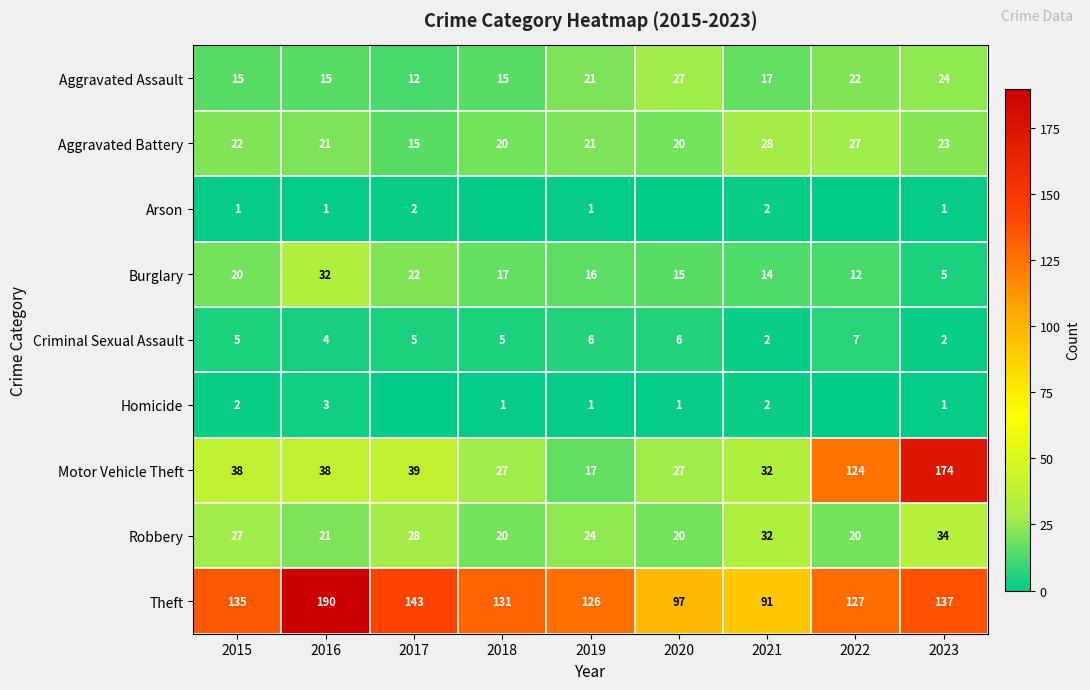

What is the greatest value displayed?

190